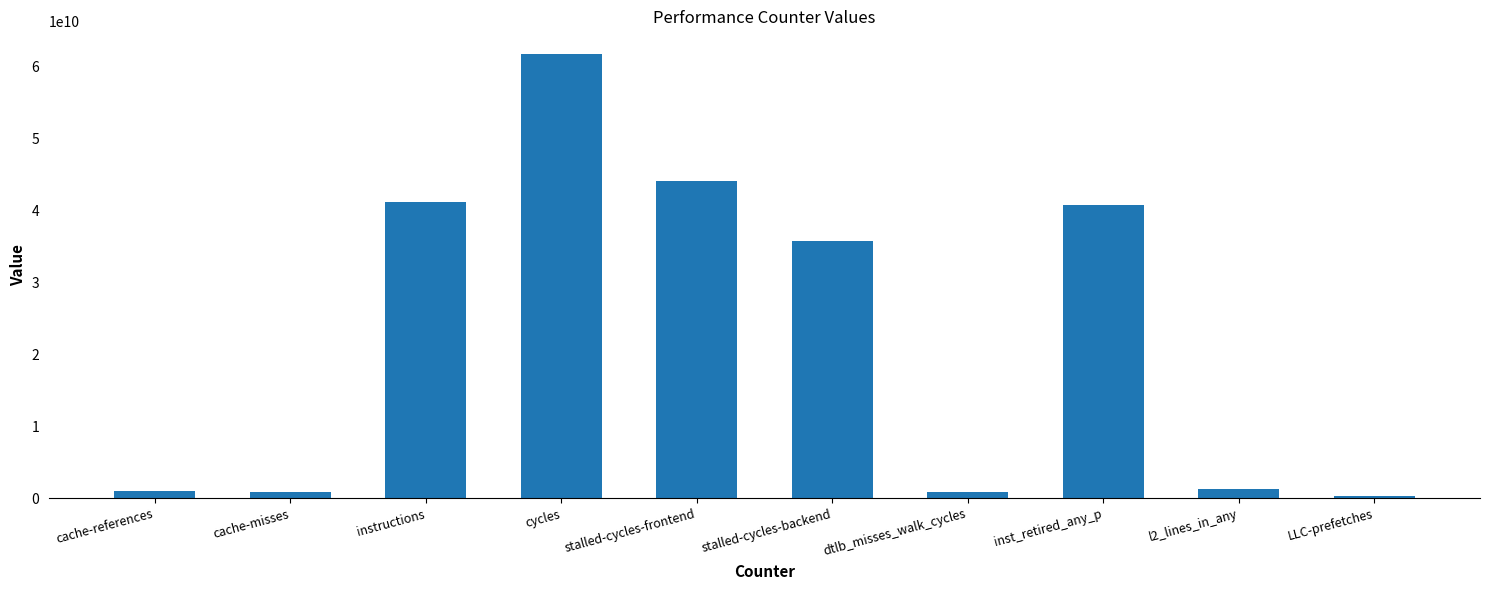

Count the number of data series in this chart.

1